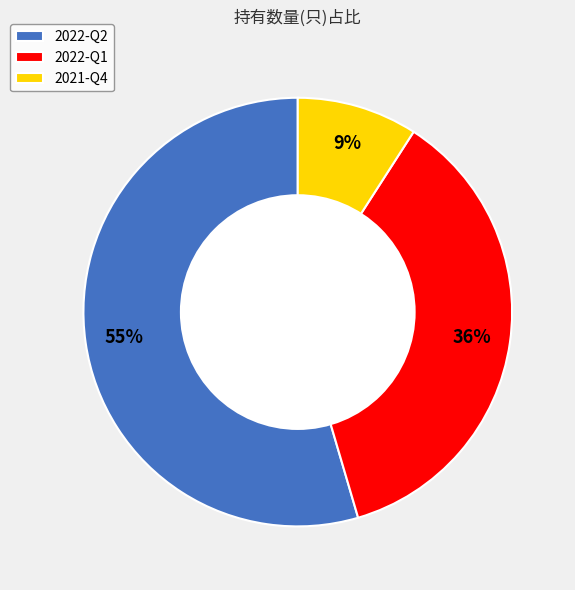

Do 2022-Q1 and 2022-Q2 together represent more than half of the pie?

Yes